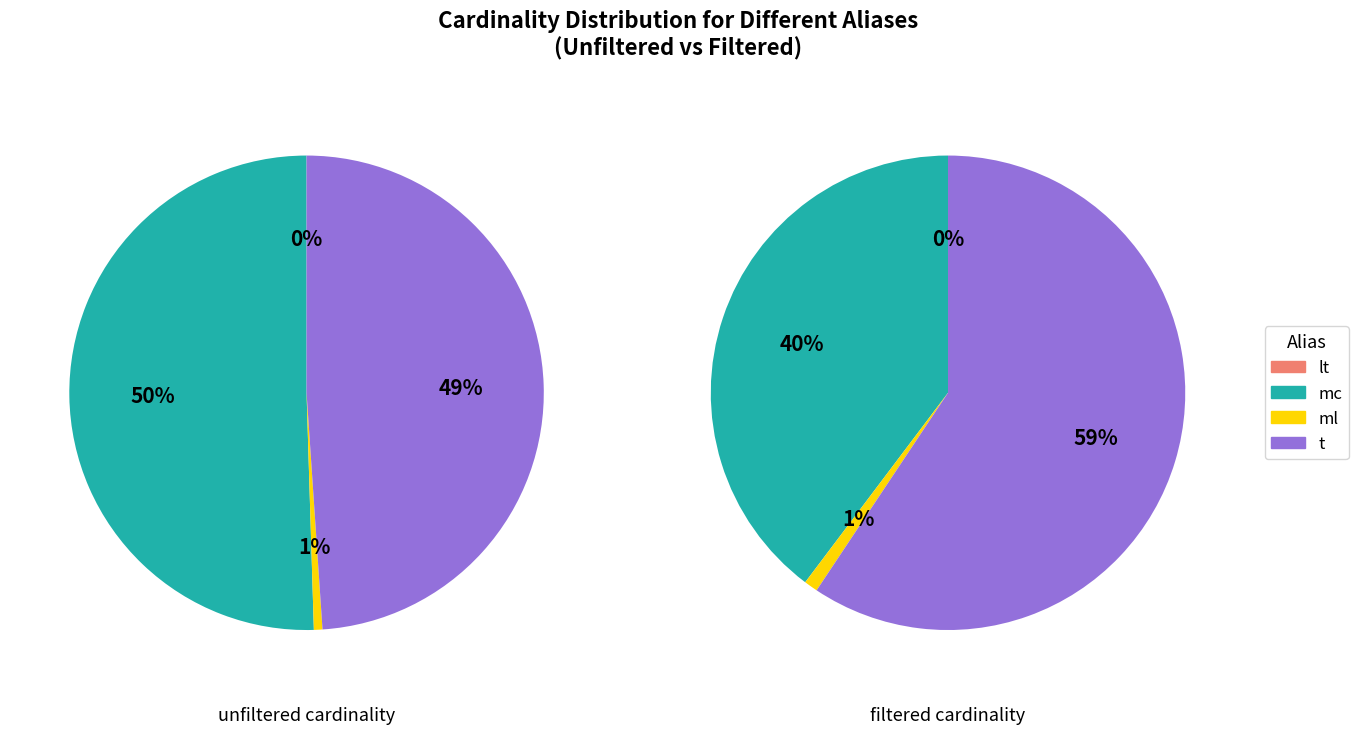

Does mc account for over 50% of the chart?

Yes